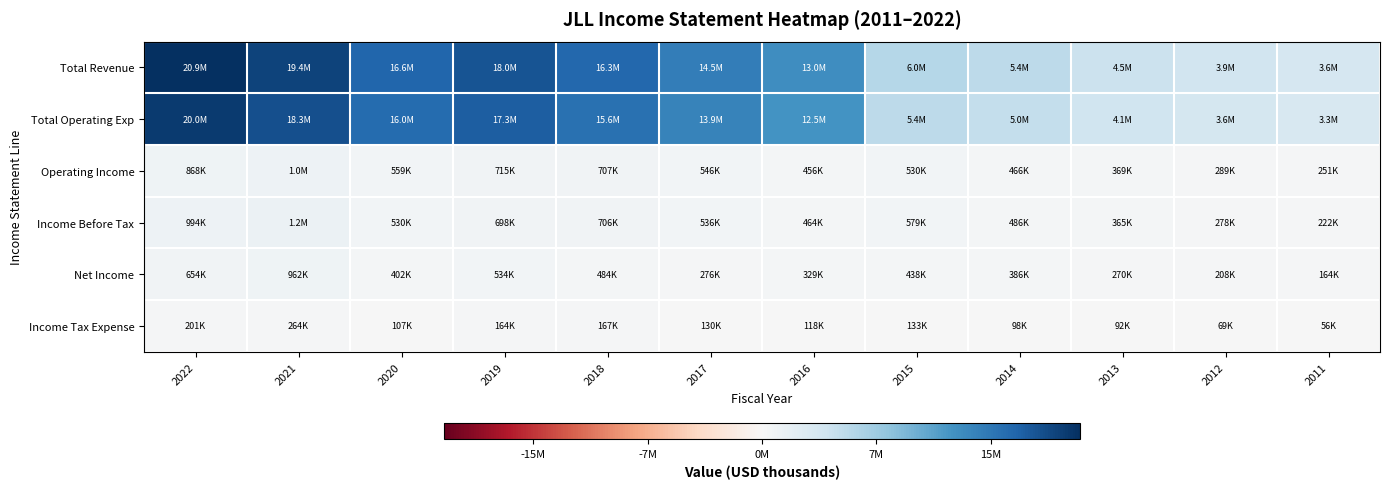

Which has a higher value, 2018 or 2014?

2018